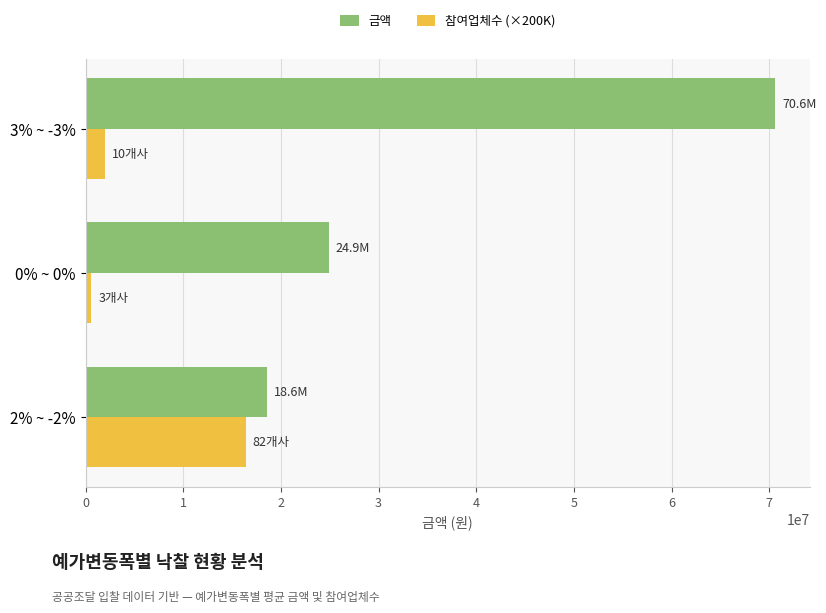

The 금액 series shows 24910000 at 0% ~ 0%. True or false?

True